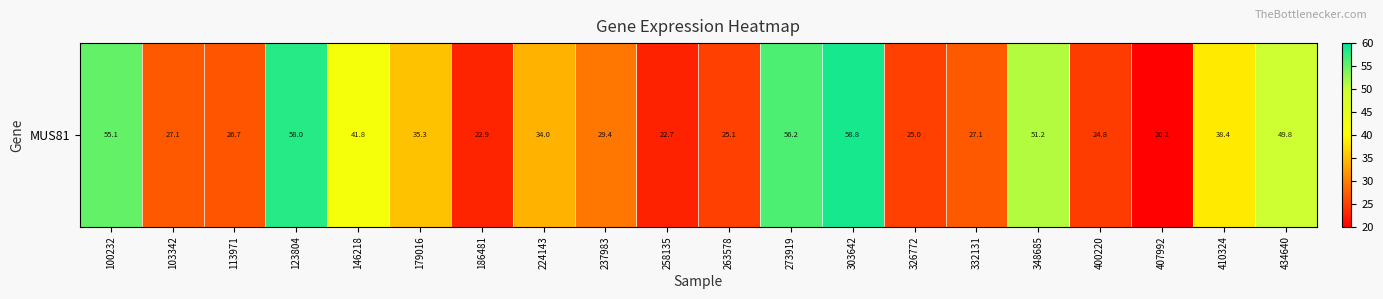

At which label is the value closest to 39?

410324